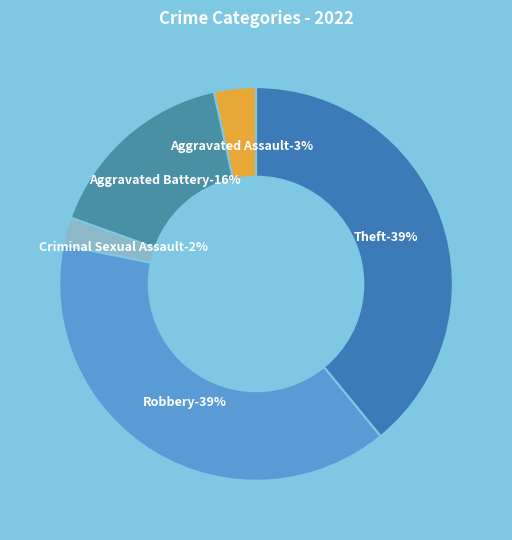

Is Arson the majority of the pie?

No